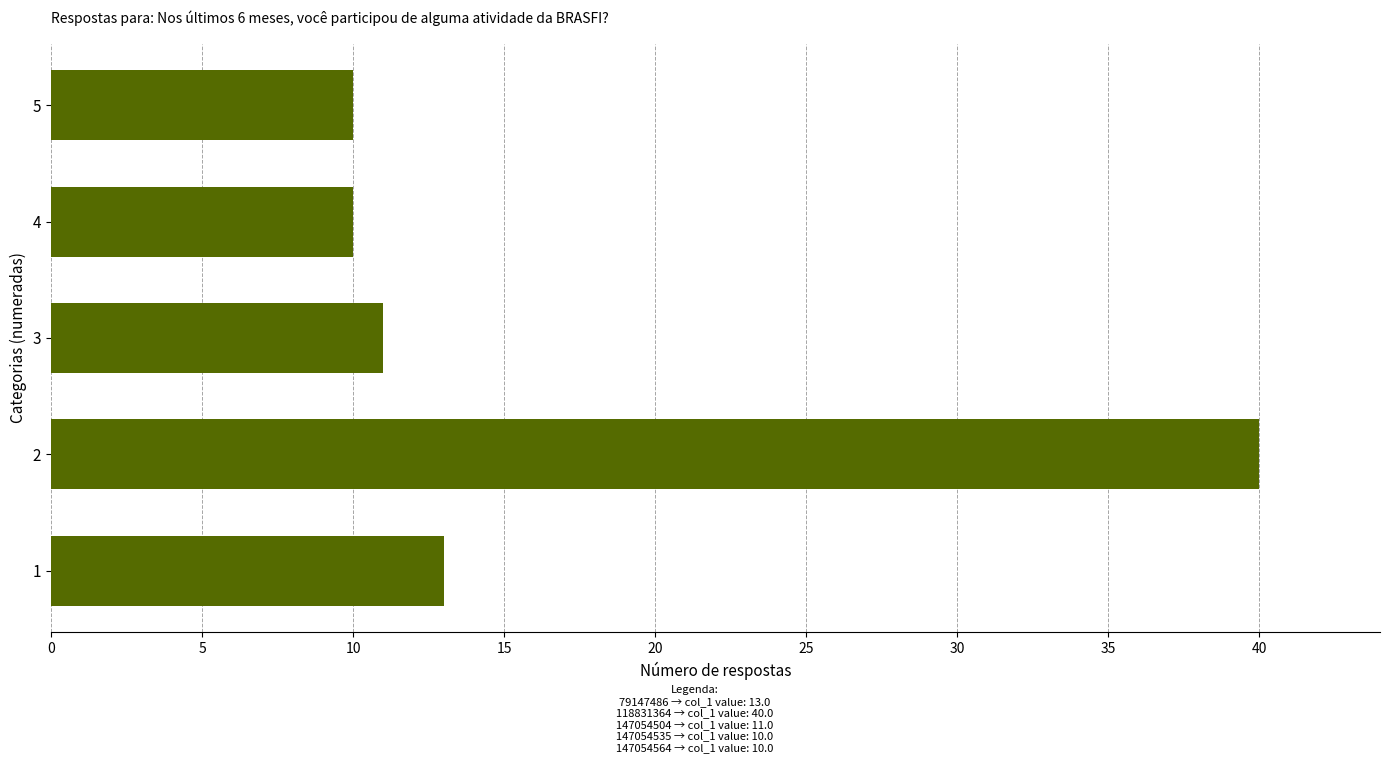

What is the ratio of the value at 3 to the value at 4?

1.1